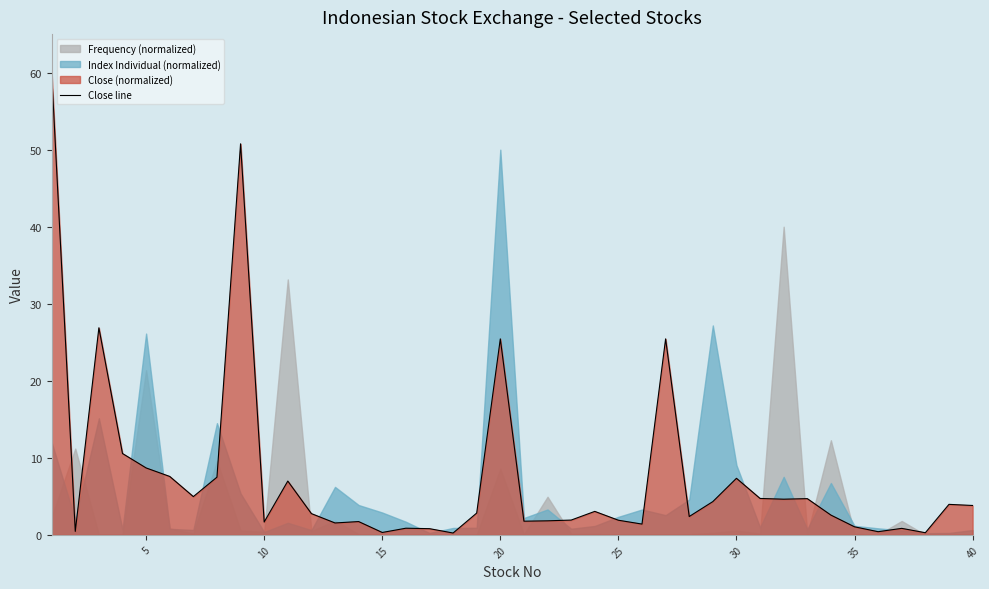

What is the highest value of the Close line series?

60.0